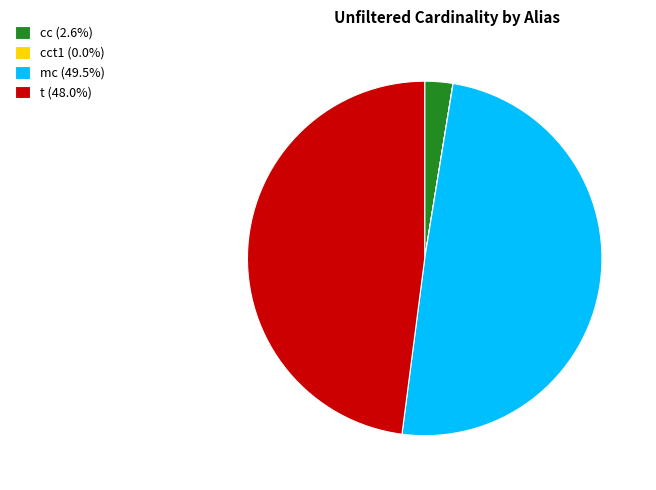

Is there a majority slice in this chart?

No